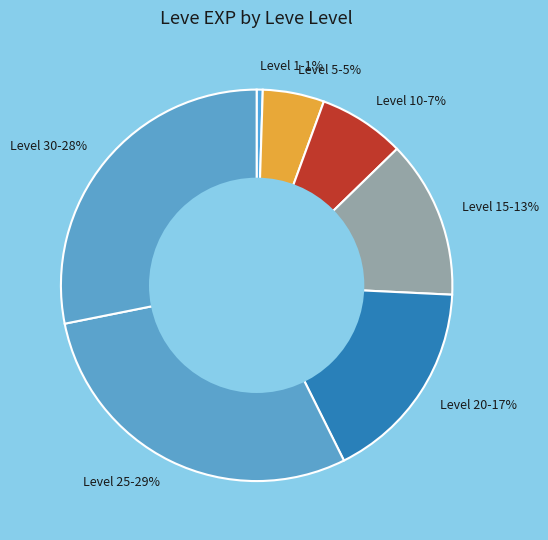

What percentage is the Level 20-17% slice, to the nearest percent?

17%